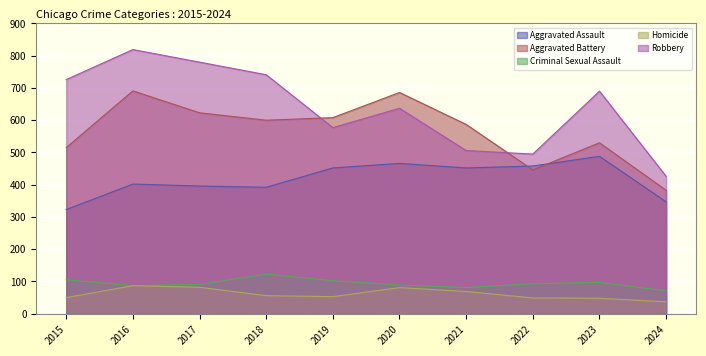

True or false: Aggravated Battery has a value of 182 at 2016.

False